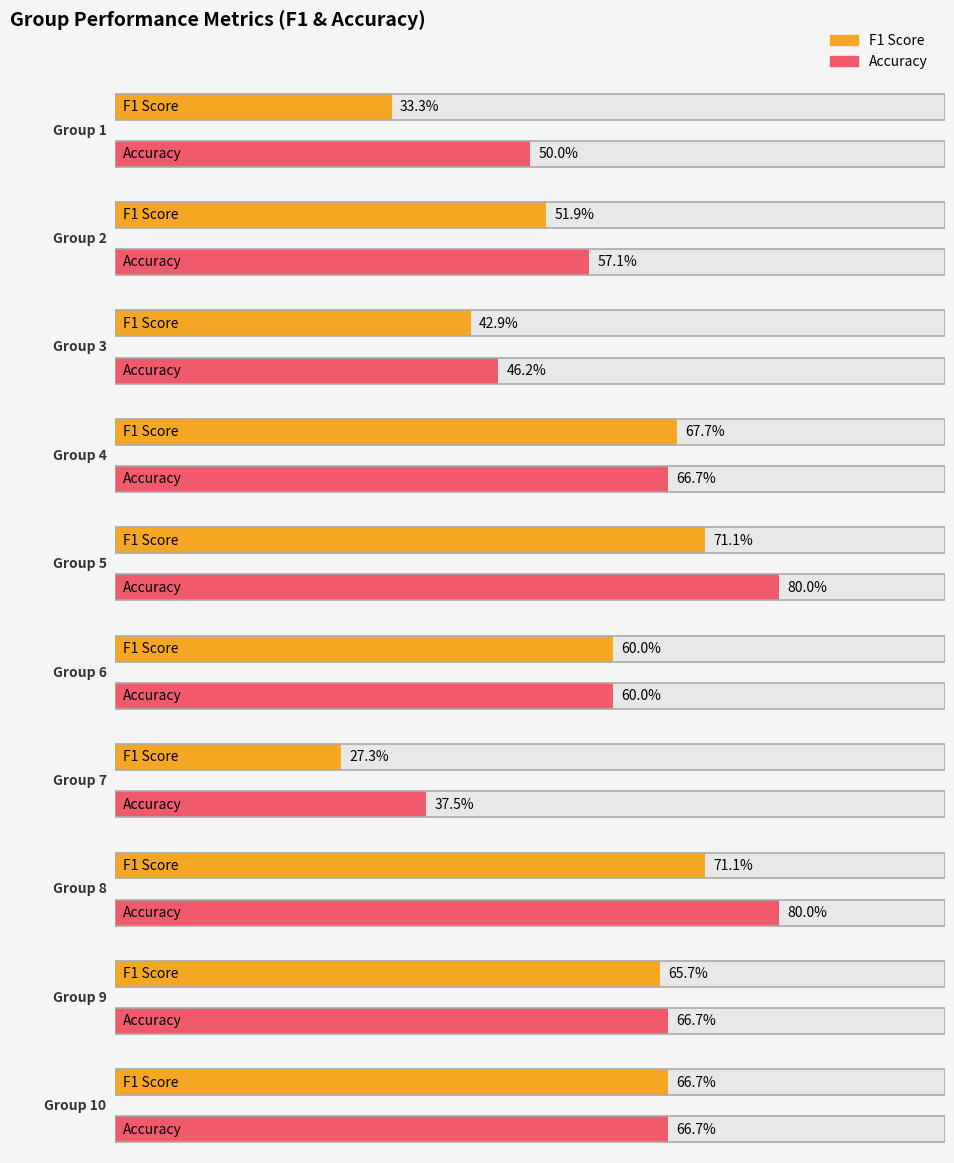

Between 7 and 8, which series saw the biggest shift?

f1